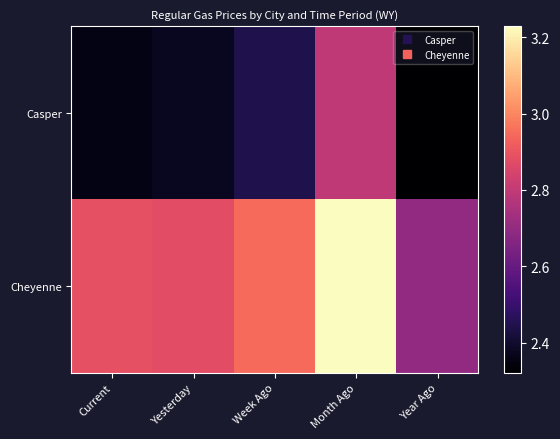

How many data points does each series have?

5